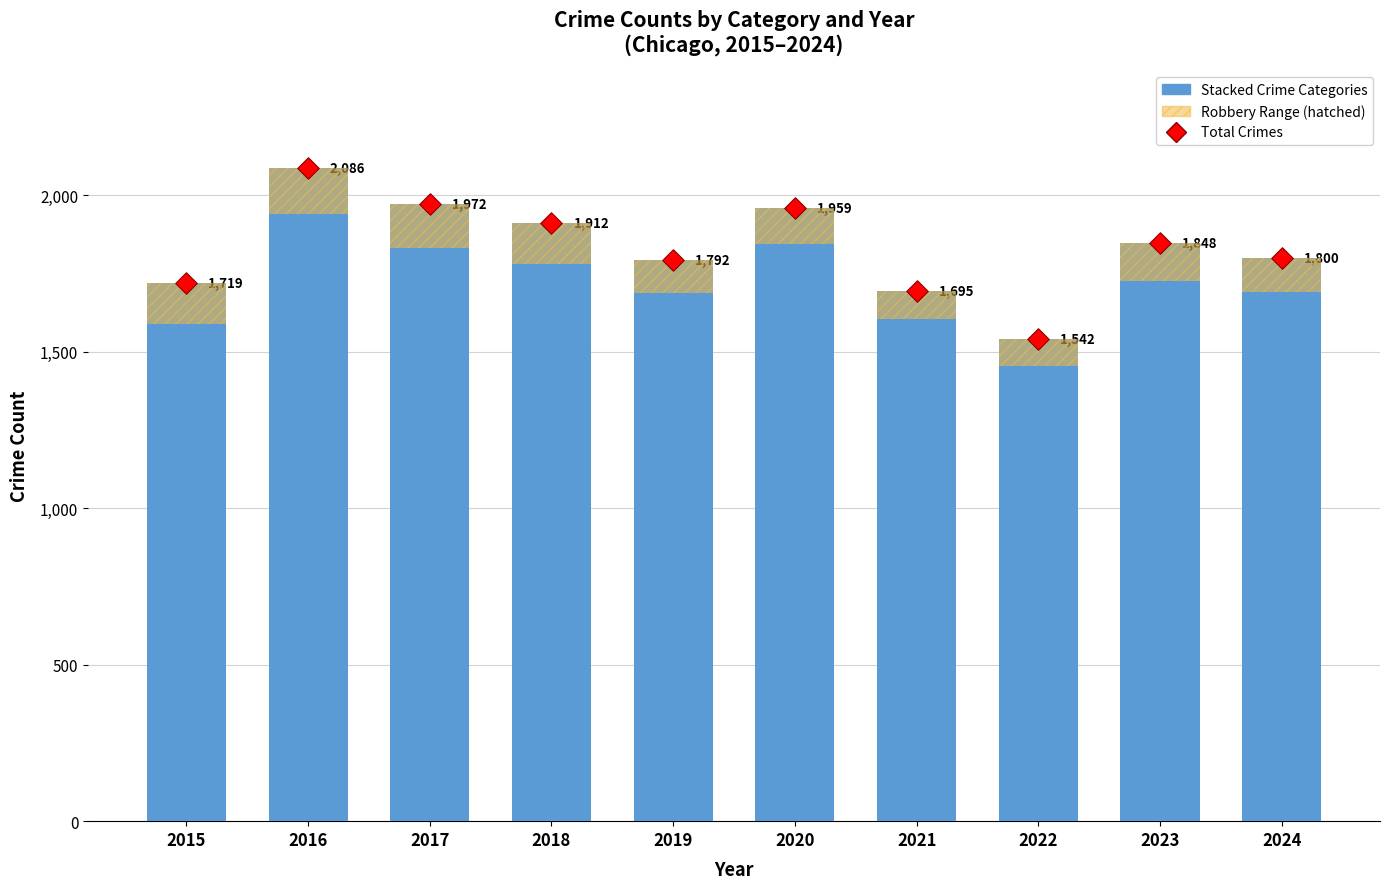

Which series has the largest Y range (max minus min)?

Total Crimes